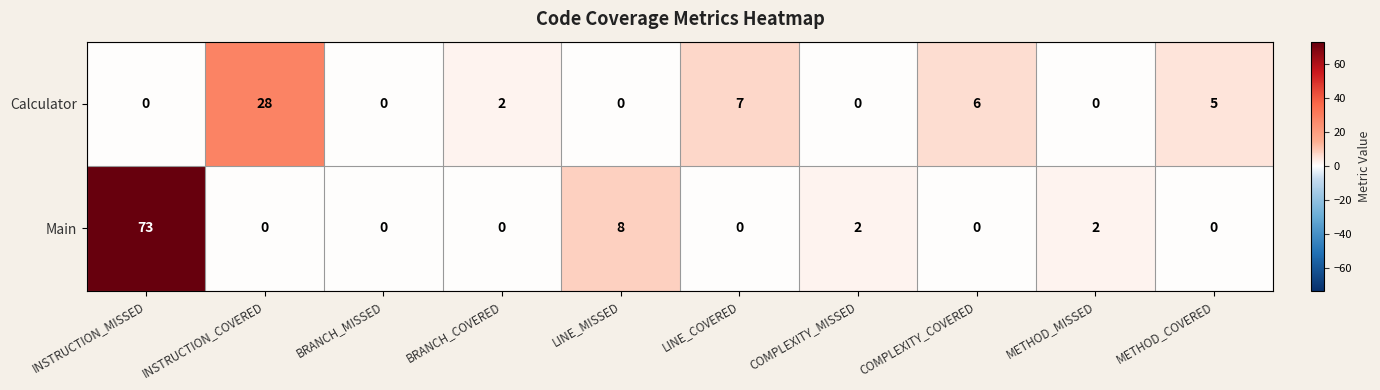

The Calculator series shows 4 at LINE_COVERED. True or false?

False